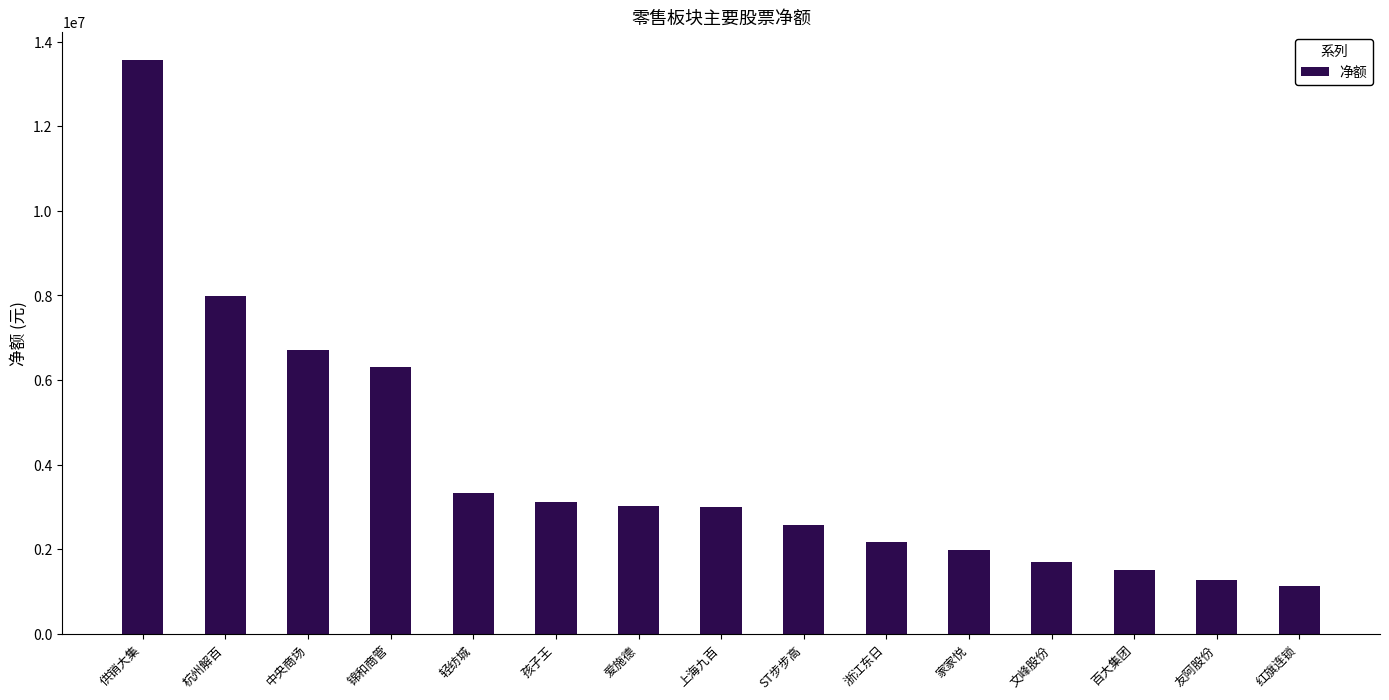

What is the ratio of the value at 爱施德 to the value at 浙江东日?

1.4